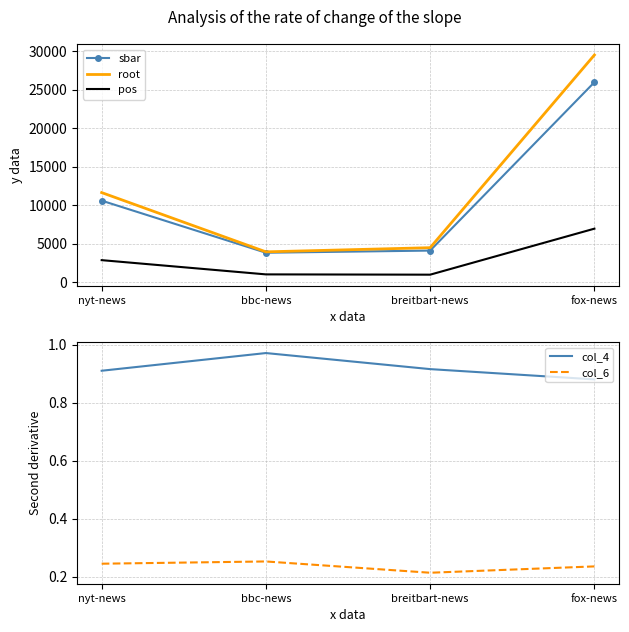

True or false: root and sbar intersect in this chart.

False